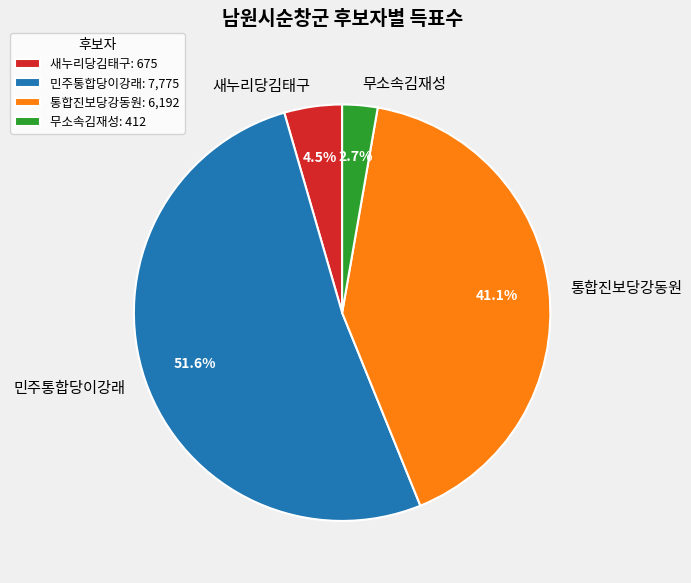

What percentage do 무소속김재성 and 새누리당김태구 together represent?

7.2%